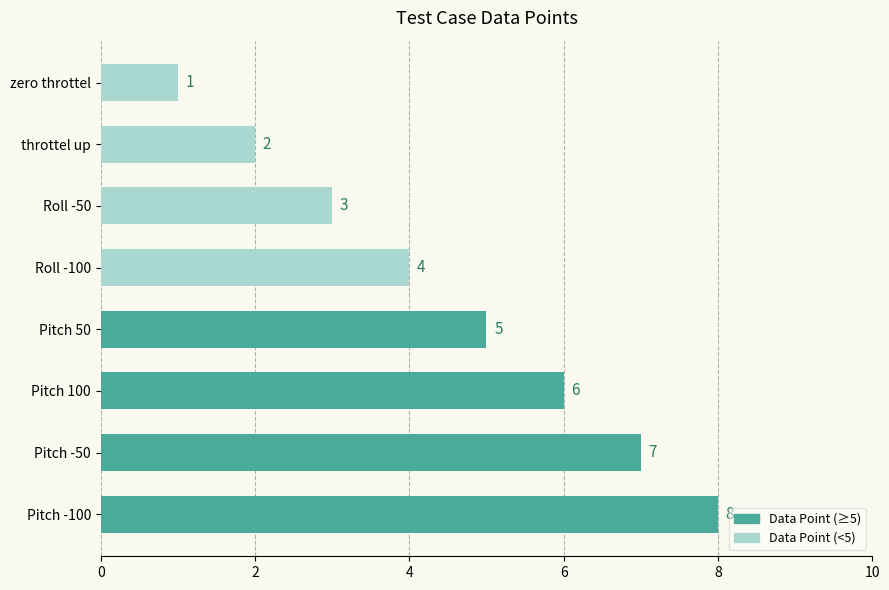

List the labels in order of value, largest first.

Pitch -100, Pitch -50, Pitch 100, Pitch 50, Roll -100, Roll -50, throttel up, zero throttel